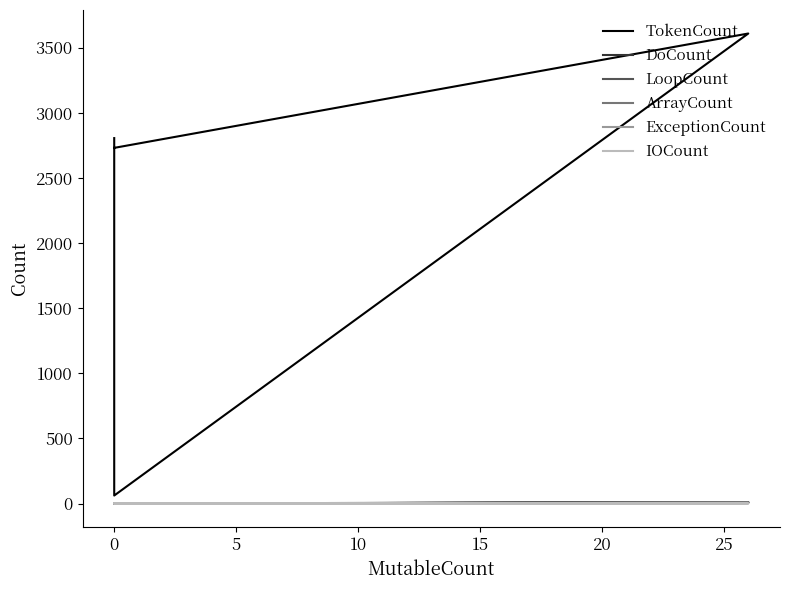

List the series in order of their peak value, highest first.

TokenCount, DoCount, LoopCount, ArrayCount, ExceptionCount, IOCount